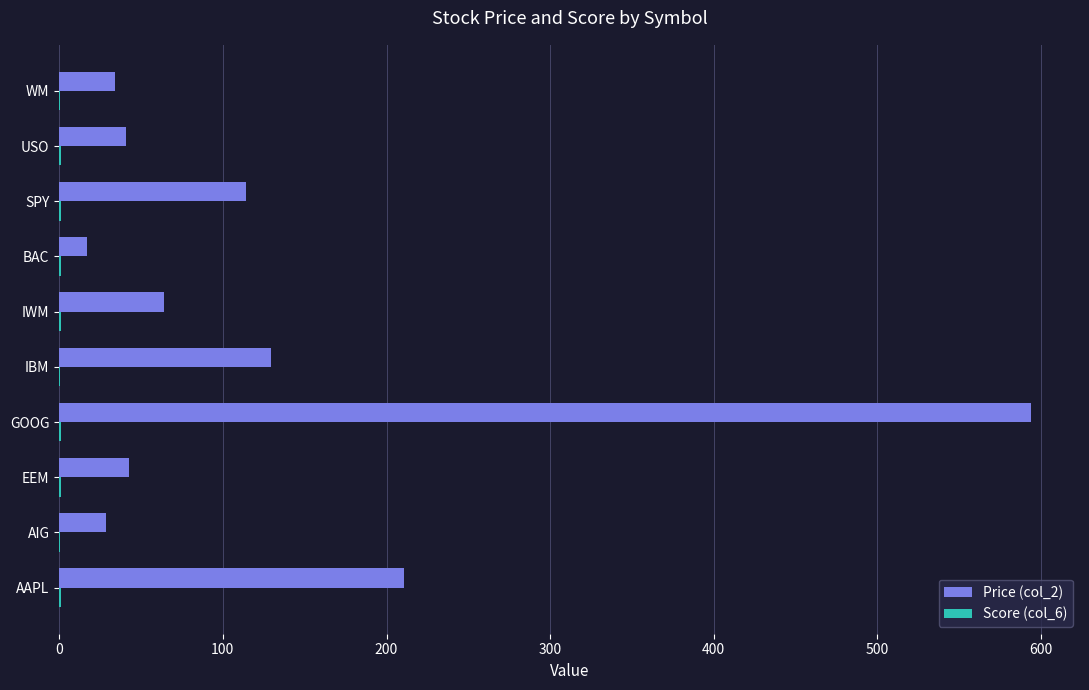

Count the number of data series in this chart.

2